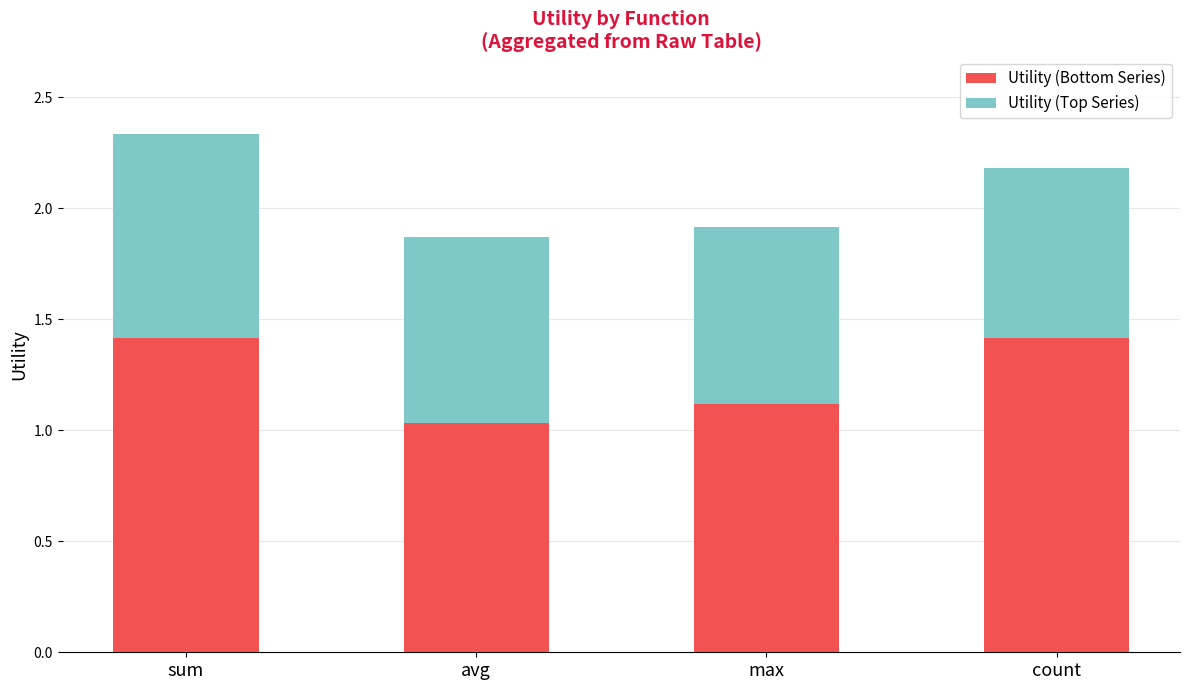

What is the maximum value for Utility (Bottom Series)?

1.4